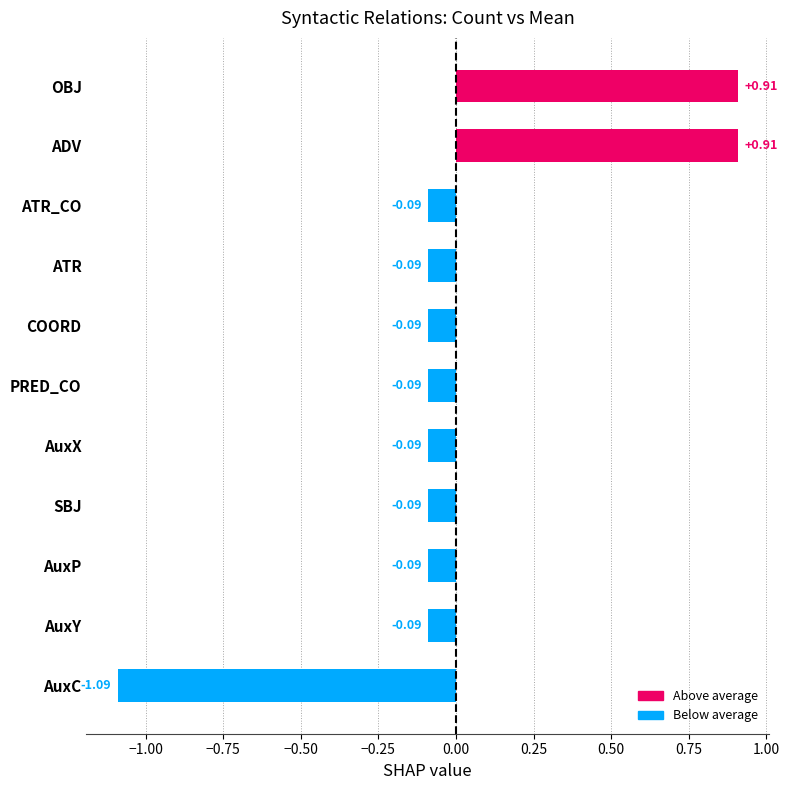

True or false: the data shows 1 at COORD.

False